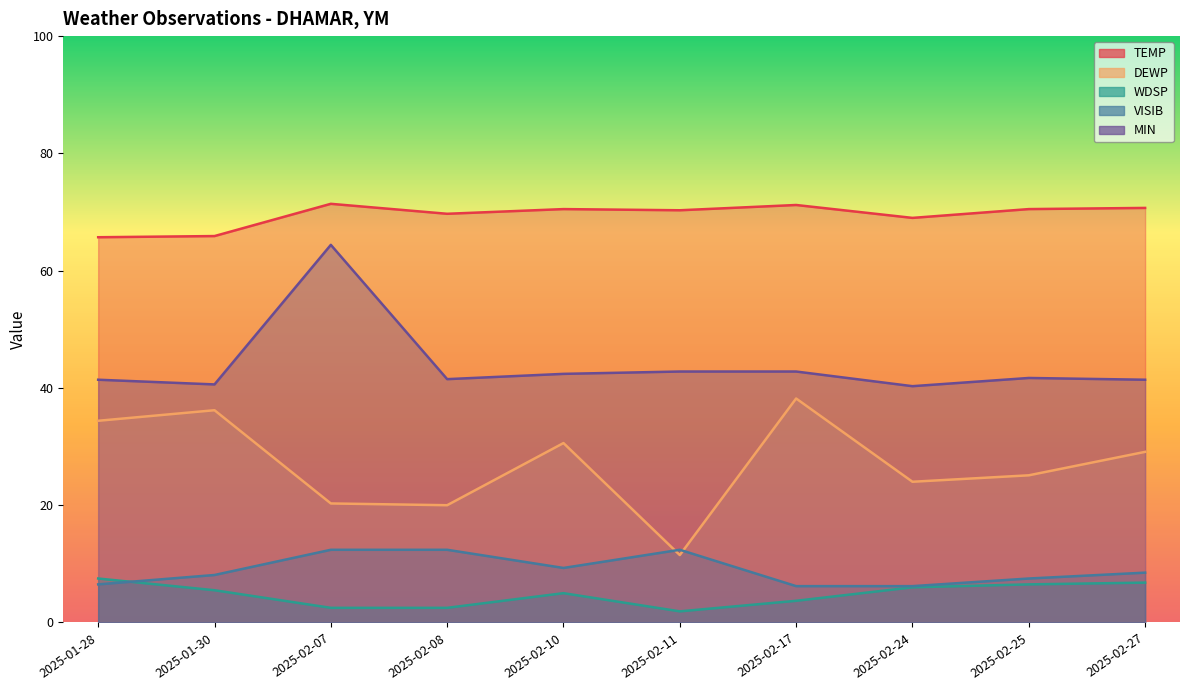

Reading left to right, list all the values displayed in this chart.

TEMP: 2025-01-28=65.7	2025-01-30=65.9	2025-02-07=71.4	2025-02-08=69.7	2025-02-10=70.5	2025-02-11=70.3	2025-02-17=71.2	2025-02-24=69.0	2025-02-25=70.5	2025-02-27=70.7
DEWP: 2025-01-28=34.4	2025-01-30=36.2	2025-02-07=20.3	2025-02-08=20.0	2025-02-10=30.6	2025-02-11=11.5	2025-02-17=38.2	2025-02-24=24.0	2025-02-25=25.1	2025-02-27=29.1
WDSP: 2025-01-28=7.5	2025-01-30=5.5	2025-02-07=2.5	2025-02-08=2.5	2025-02-10=5.0	2025-02-11=1.9	2025-02-17=3.7	2025-02-24=6.0	2025-02-25=6.5	2025-02-27=6.8
VISIB: 2025-01-28=6.5	2025-01-30=8.1	2025-02-07=12.4	2025-02-08=12.4	2025-02-10=9.3	2025-02-11=12.4	2025-02-17=6.2	2025-02-24=6.2	2025-02-25=7.5	2025-02-27=8.5
MIN: 2025-01-28=41.4	2025-01-30=40.6	2025-02-07=64.4	2025-02-08=41.5	2025-02-10=42.4	2025-02-11=42.8	2025-02-17=42.8	2025-02-24=40.3	2025-02-25=41.7	2025-02-27=41.4